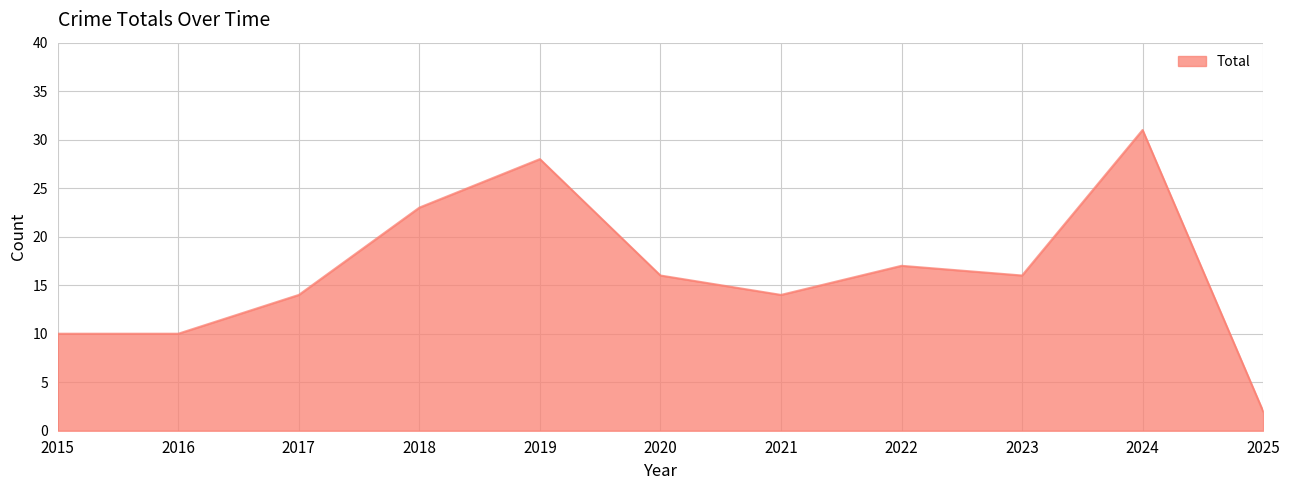

How many lines are shown in the chart?

1